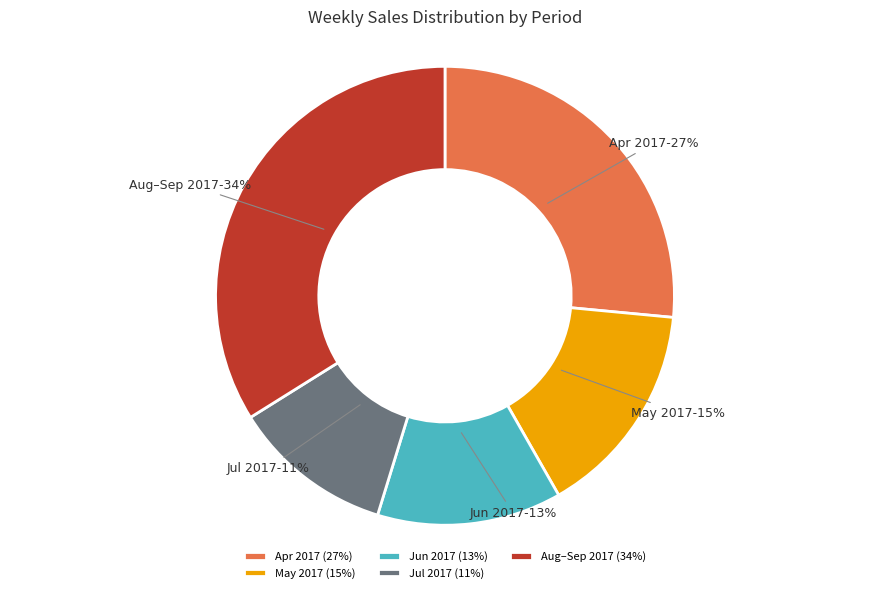

Is it true that Aug–Sep 2017 is 34% of the pie?

True